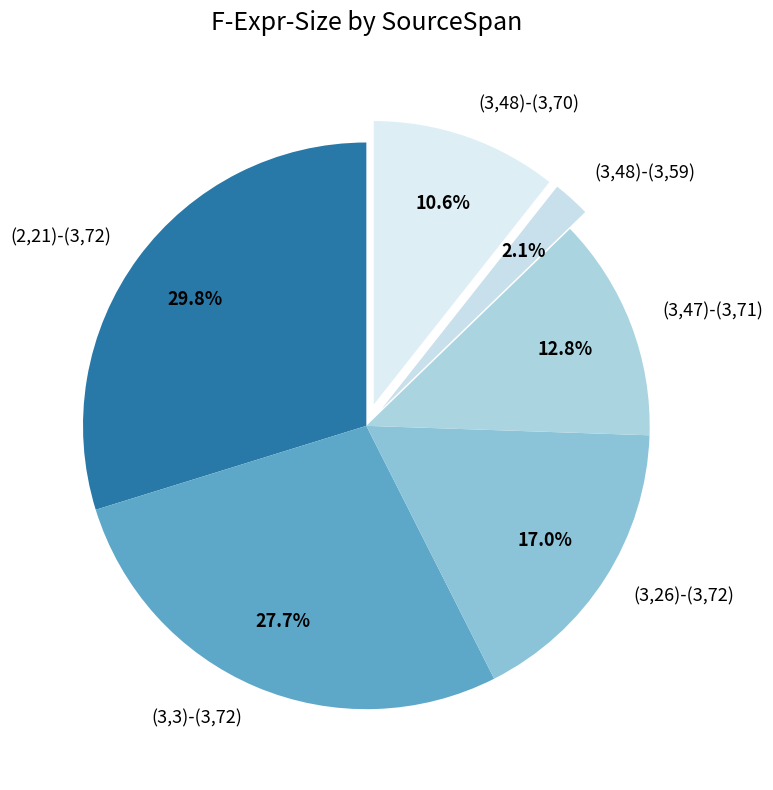

Count the number of slices in the pie.

6